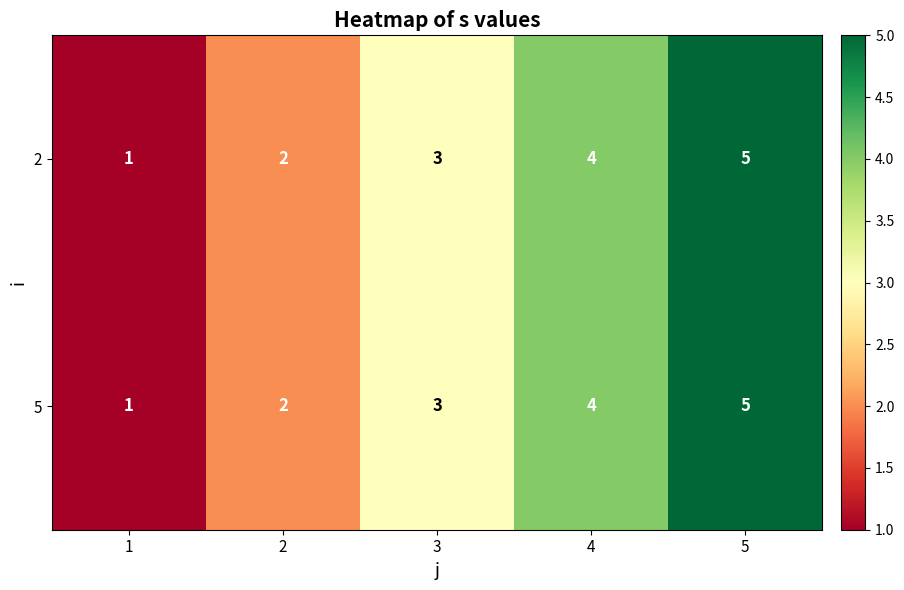

At which label is 5 closest to 3?

3